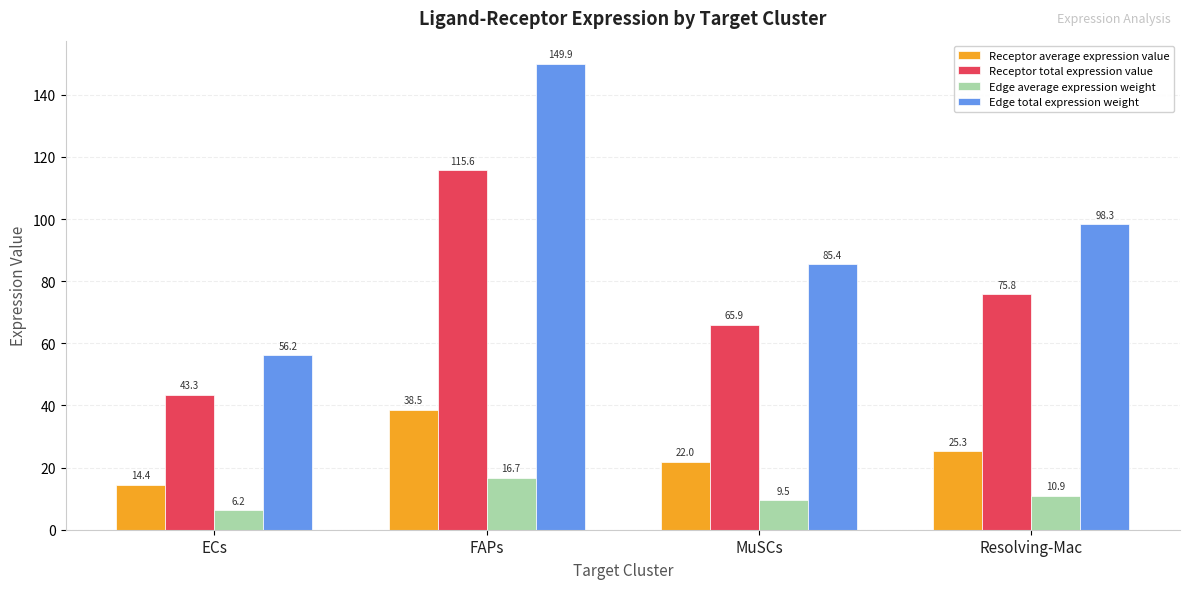

Is it true that Receptor total expression value equals 104.9 at Resolving-Mac?

False